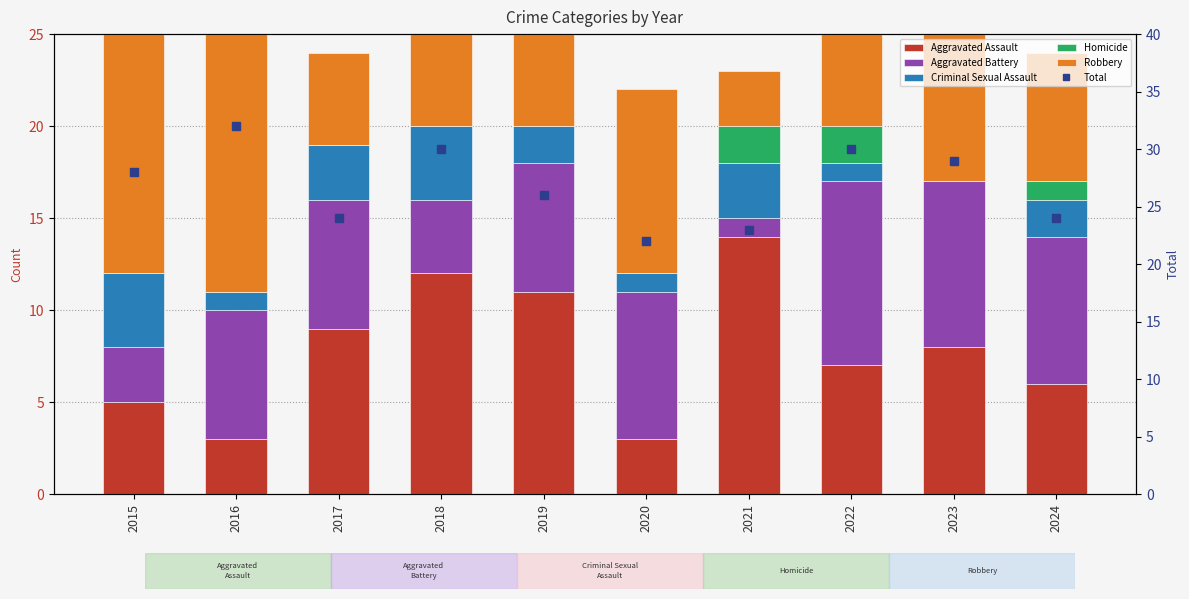

How many Aggravated Battery values are between 4 and 8?

6